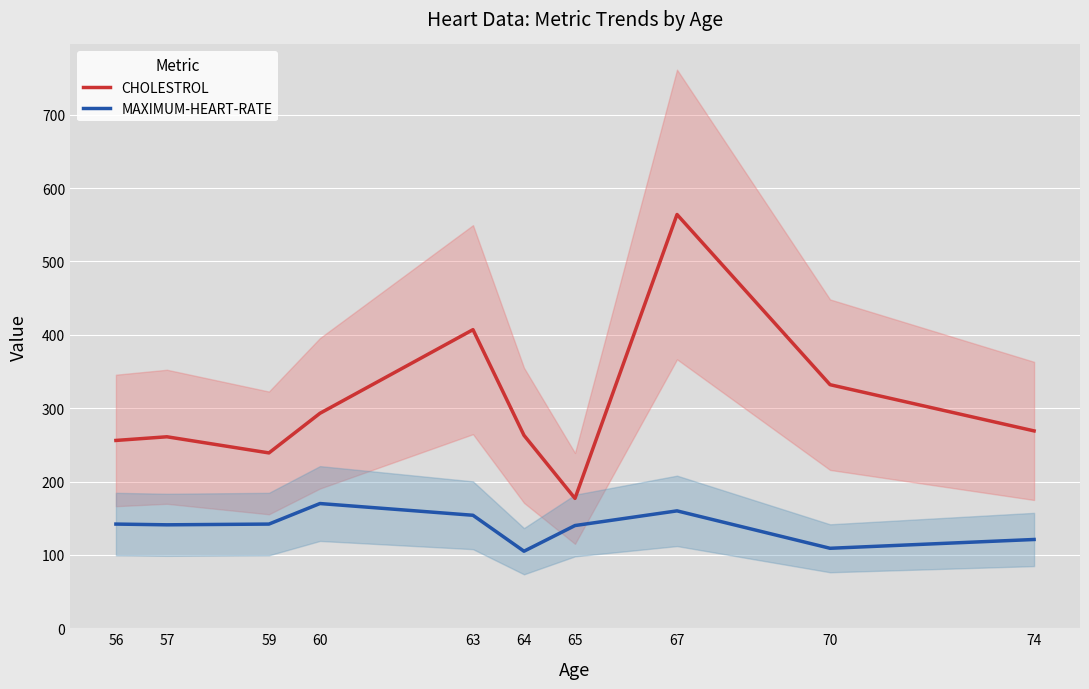

The value of MAXIMUM-HEART-RATE at 64 is 105. True or false?

True